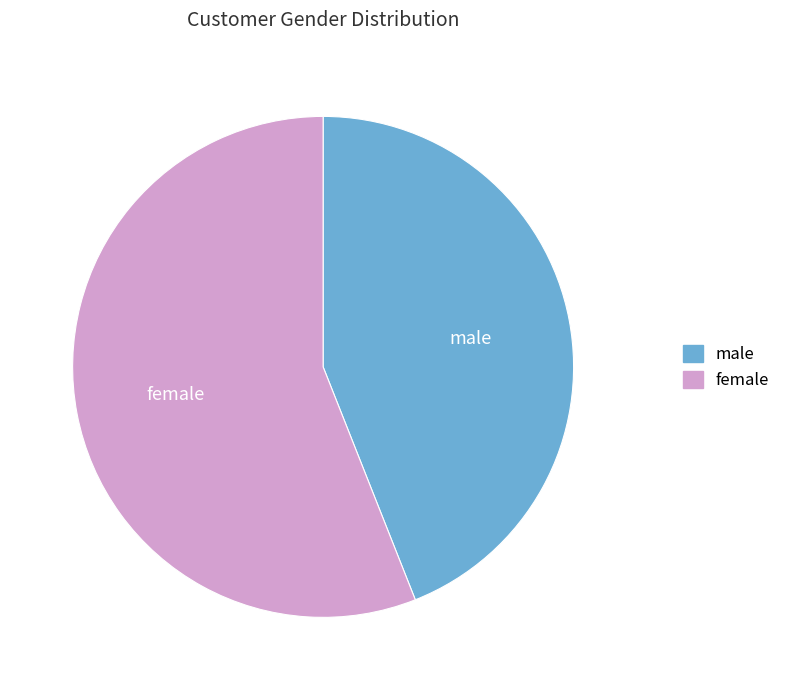

Which category has the biggest portion of the pie?

female